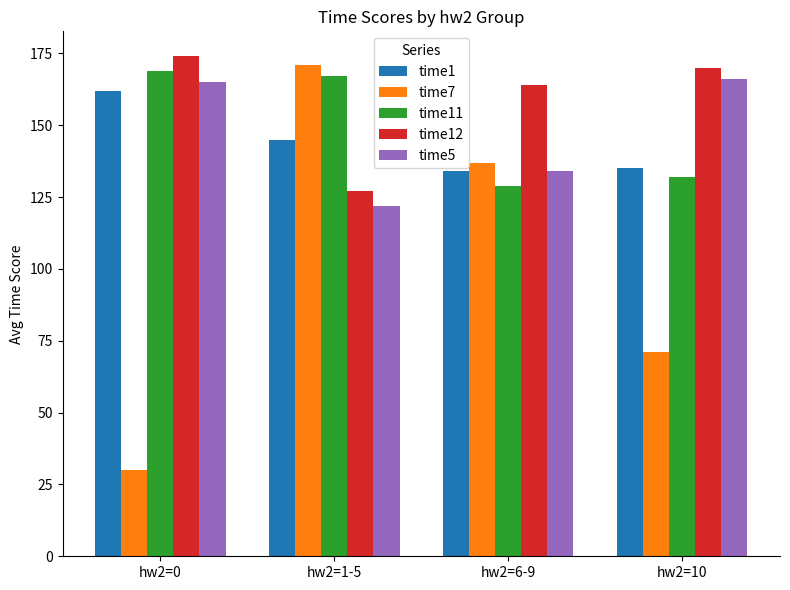

Is the value of time1 at hw2=10 greater than the value of time7 at hw2=6-9?

No